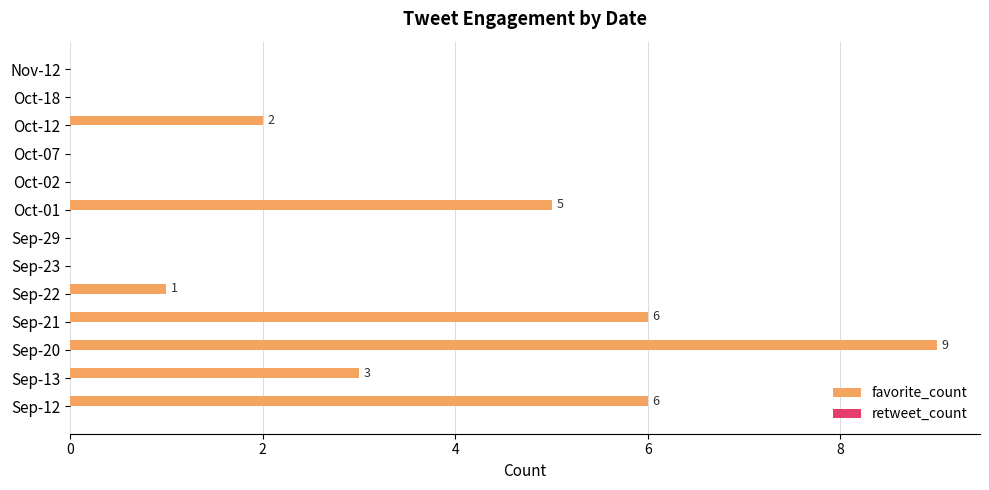

What is the sum of all values?

32